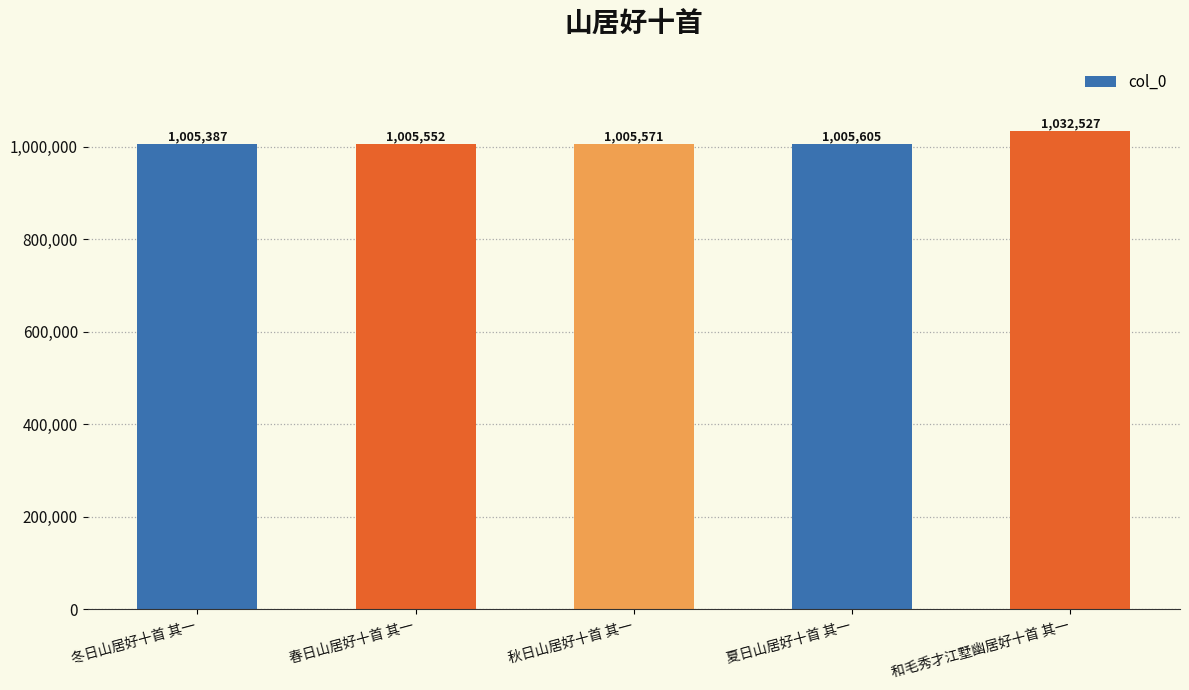

At which label is the value closest to 1018957?

夏日山居好十首 其一